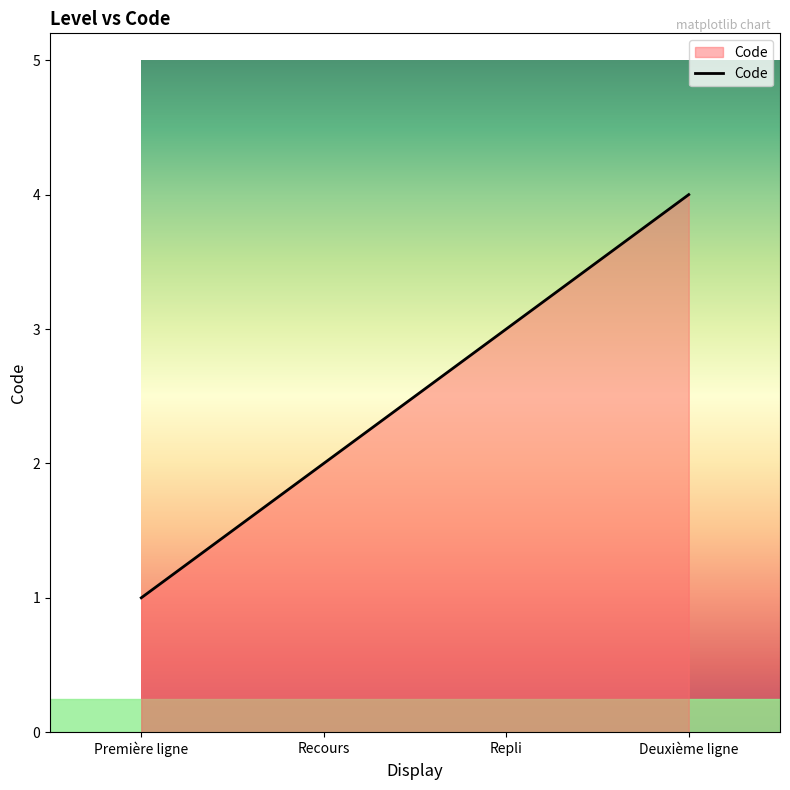

Is it true that the value at Repli is 3?

True